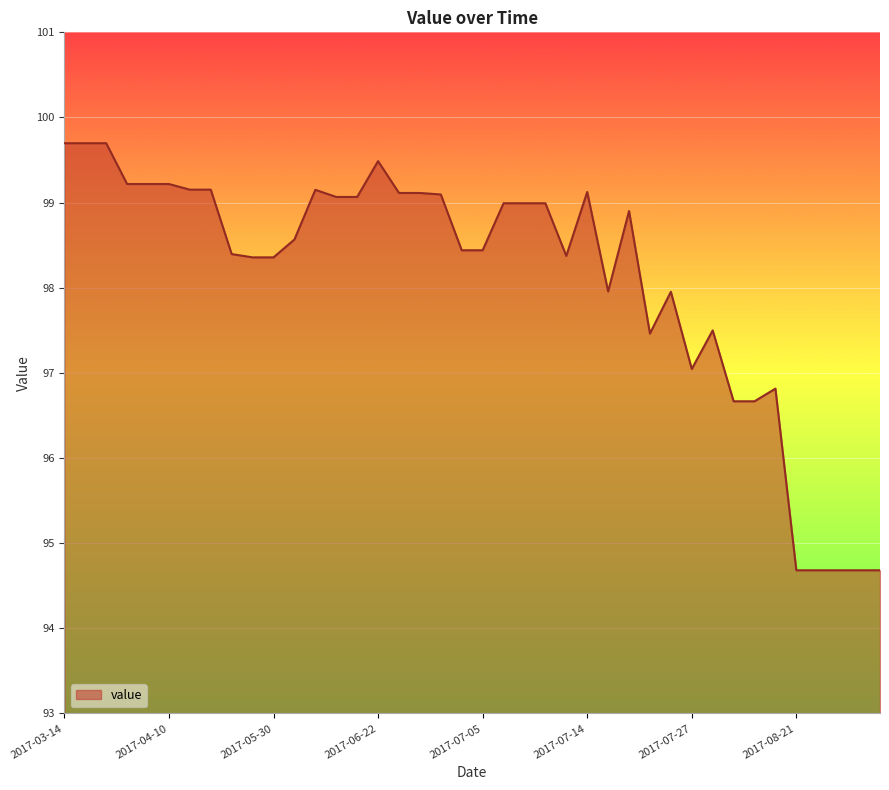

What is the average value?

98.1